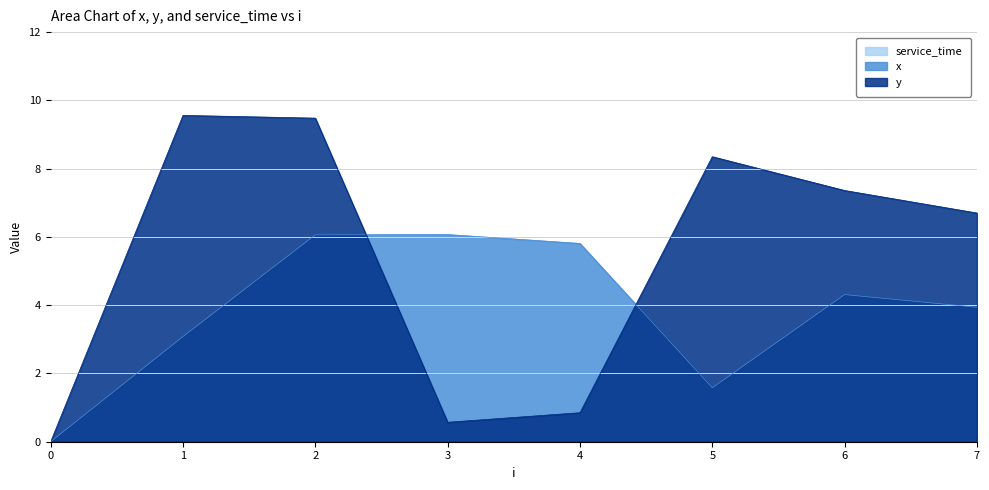

Does the chart display data point markers on the line(s)?

No